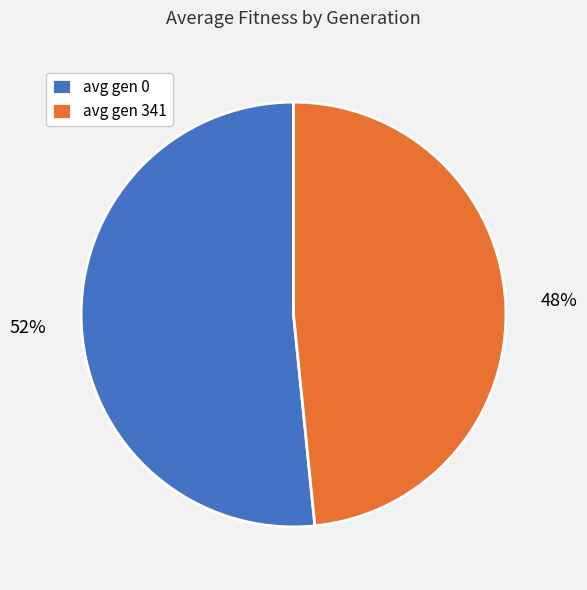

To the nearest percent, what percentage of the pie is avg gen 341?

48%